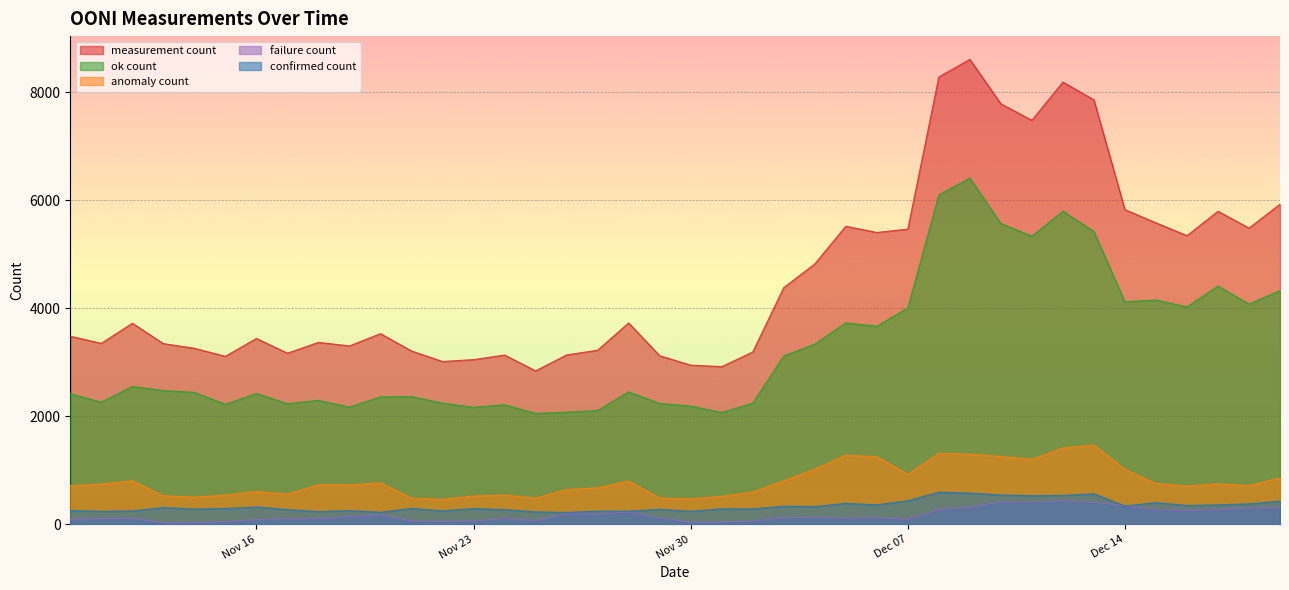

Does the chart display data point markers on the line(s)?

No